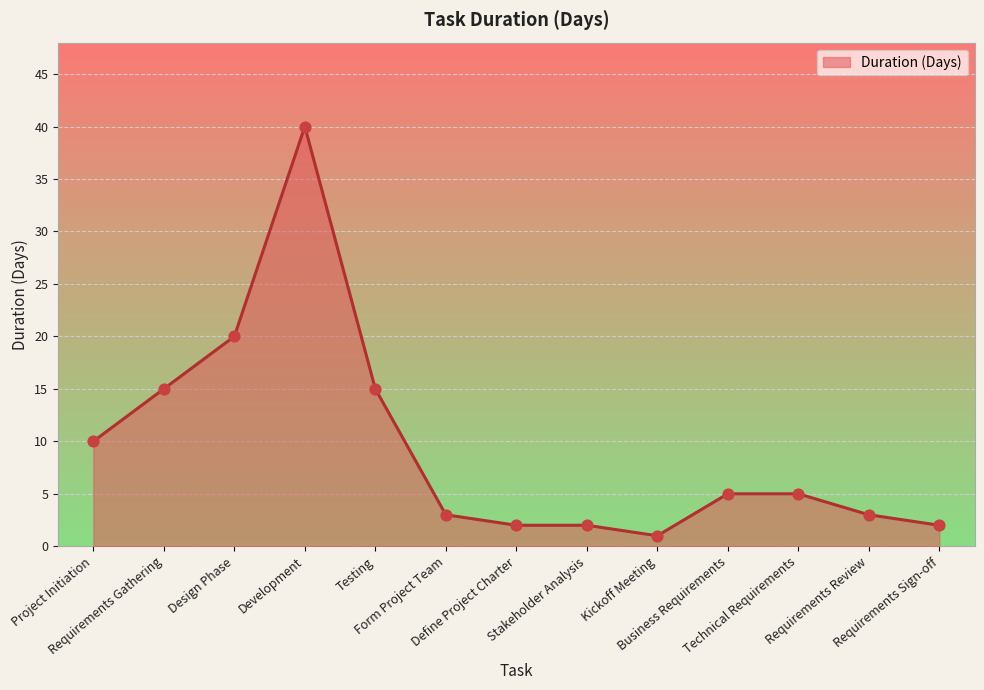

Which has a higher value, Business Requirements or Kickoff Meeting?

Business Requirements